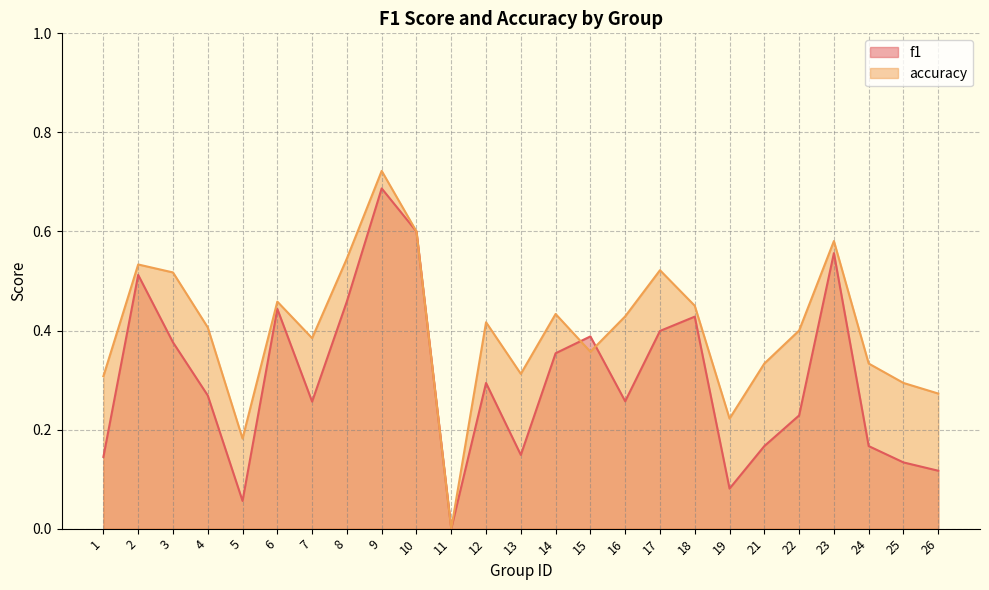

Between 6 and 24, which series saw the biggest shift?

f1